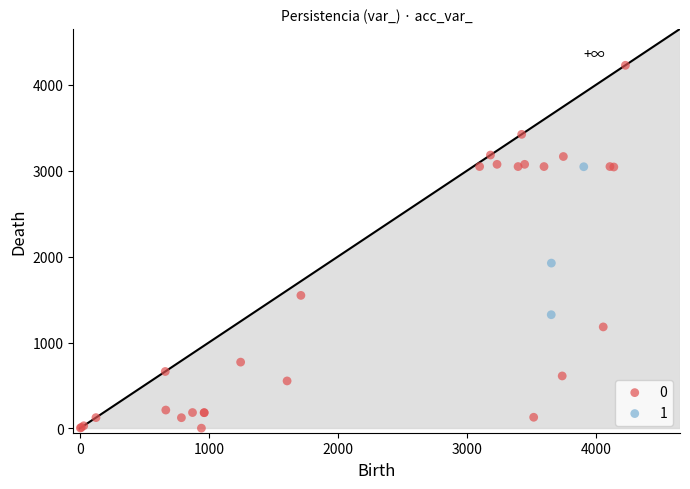

Which series contains the lowest Y value?

0